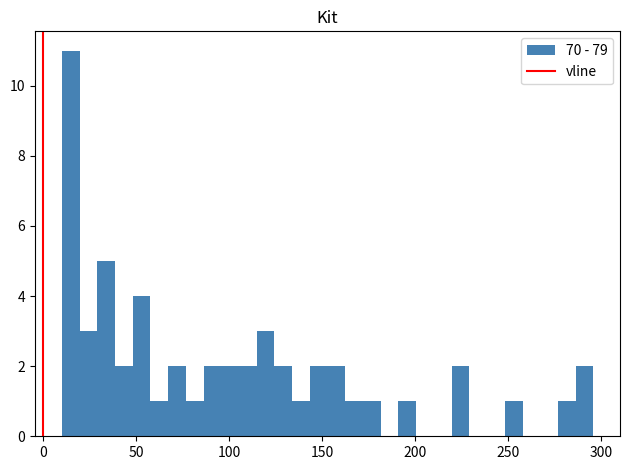

Around what value on the x-axis is the tallest bar? Give the approximate position of its centre, as read against the axis.

15